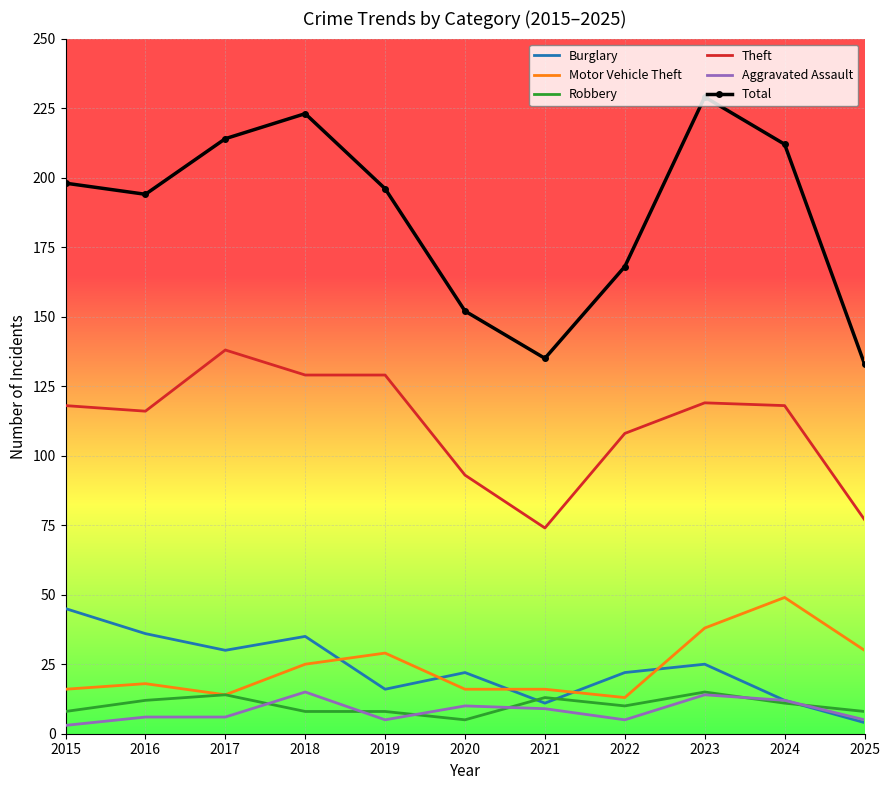

What is the average value of the Aggravated Assault series?

8